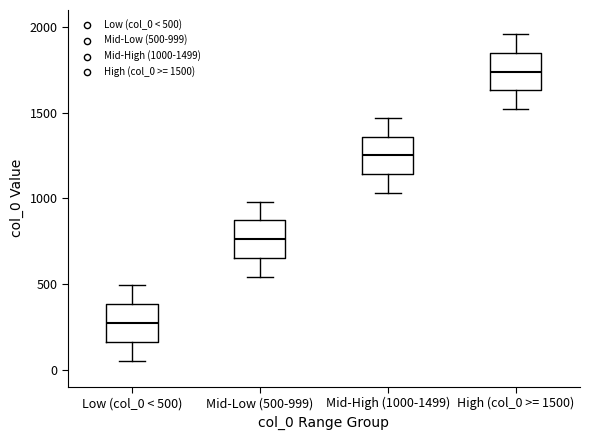

Reading left to right, read every box against the y-axis: the position of its median line, the range the box covers, and the ends of its whiskers. The values are not printed on the chart, so give them approximately, as read against the axis.

Low (col_0 < 500): median 250, box 150 to 400, whiskers 50 to 500
Mid-Low (500-999): median 750, box 650 to 850, whiskers 550 to 1000
Mid-High (1000-1499): median 1250, box 1150 to 1350, whiskers 1050 to 1450
High (col_0 >= 1500): median 1750, box 1650 to 1850, whiskers 1500 to 1950